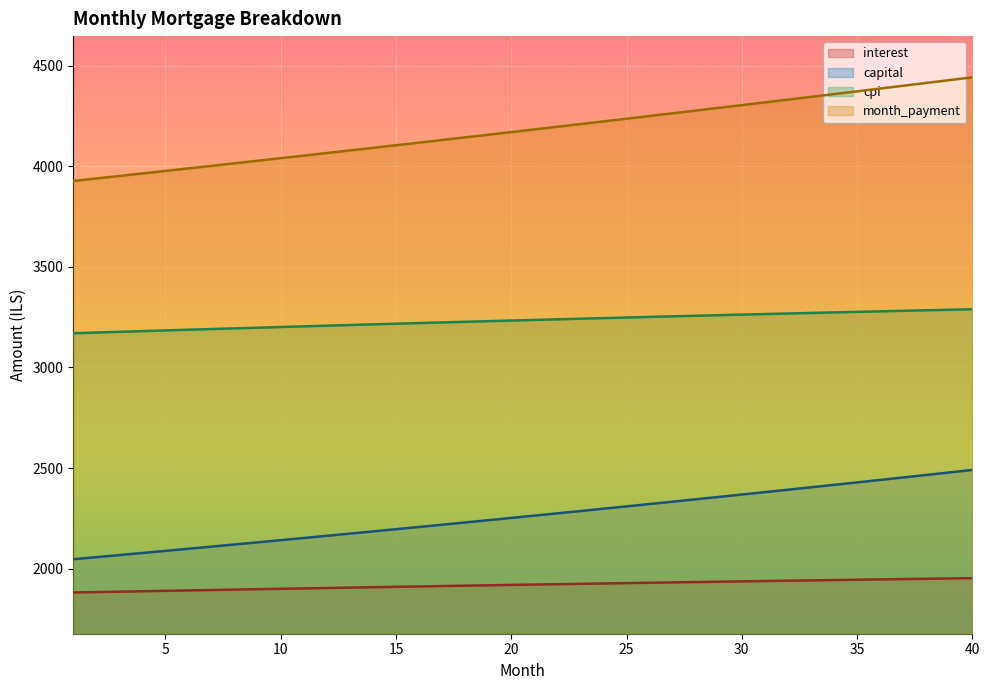

How many lines are shown in the chart?

4